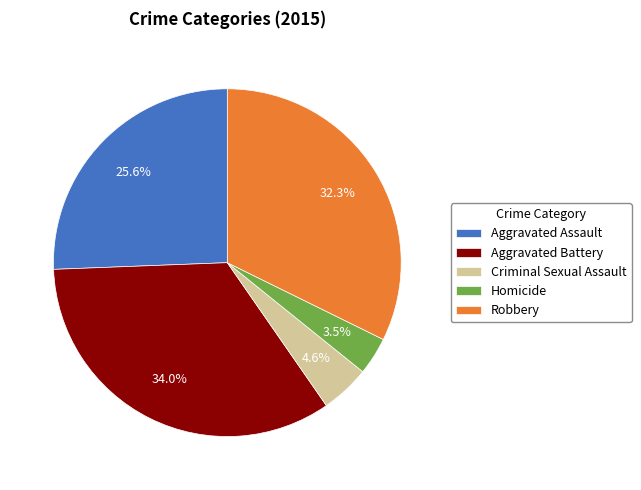

To the nearest percent, what is the combined percentage of Aggravated Battery and Aggravated Assault?

60%